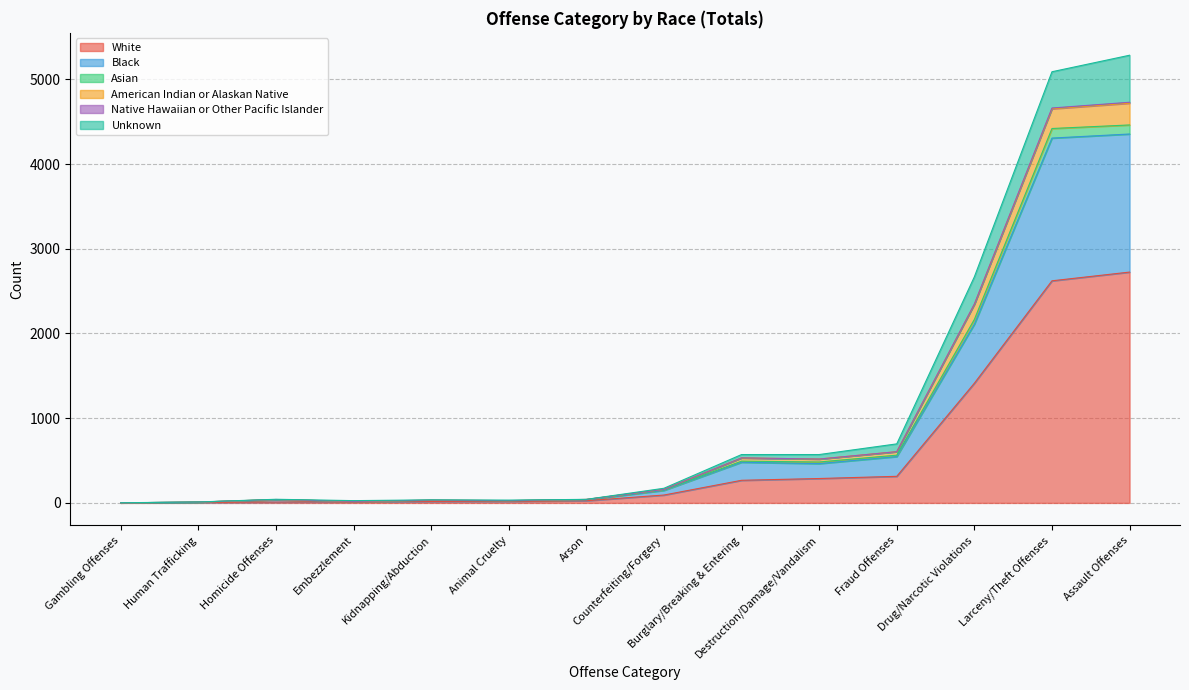

Where is Unknown nearest to the value 278?

Drug/Narcotic Violations